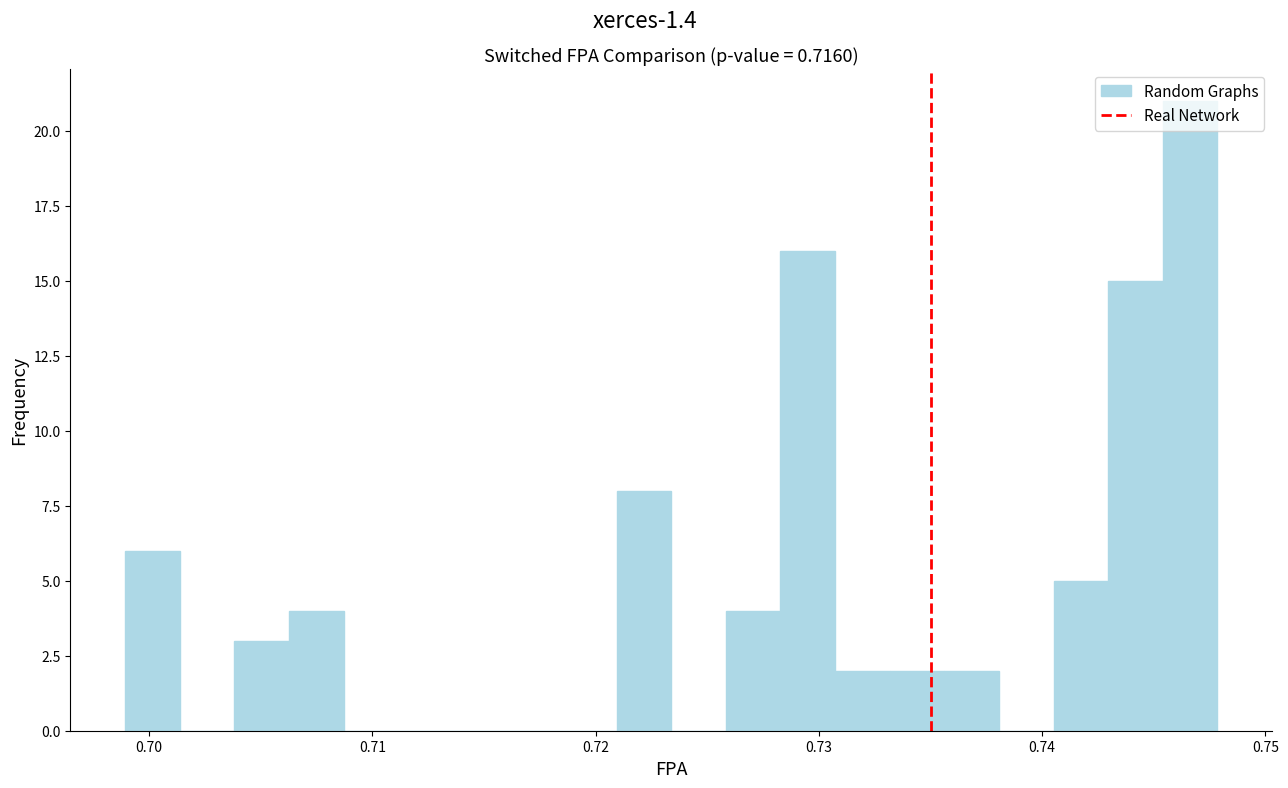

Around what value on the x-axis is the tallest bar? Give the approximate position of its centre, as read against the axis.

0.747